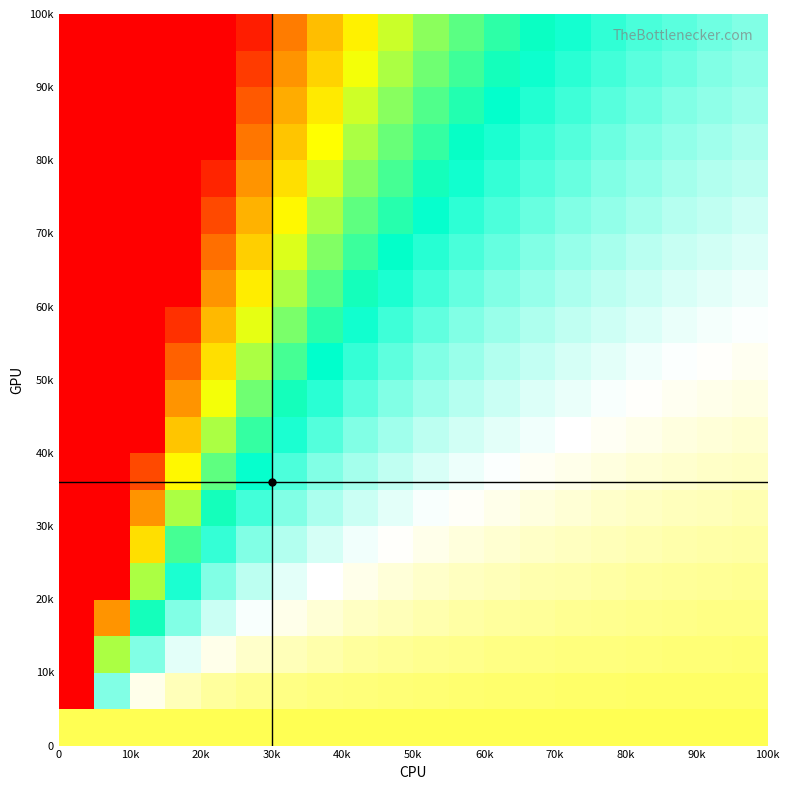

How many distinct data groups are displayed?

20